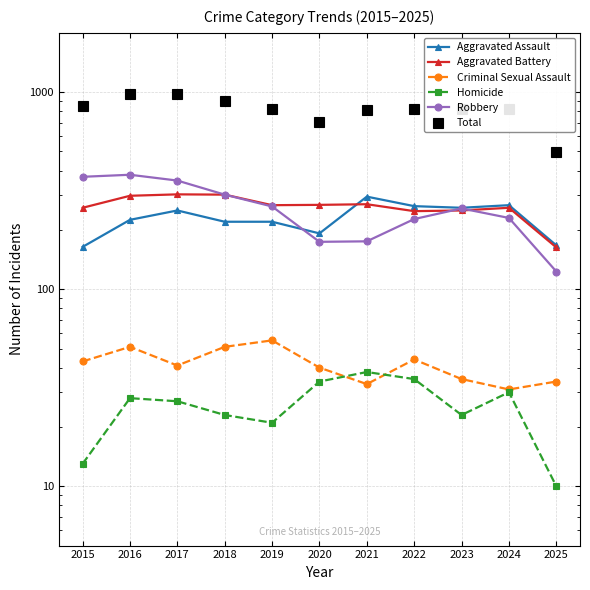

True or false: Criminal Sexual Assault and Robbery cross at least once.

False